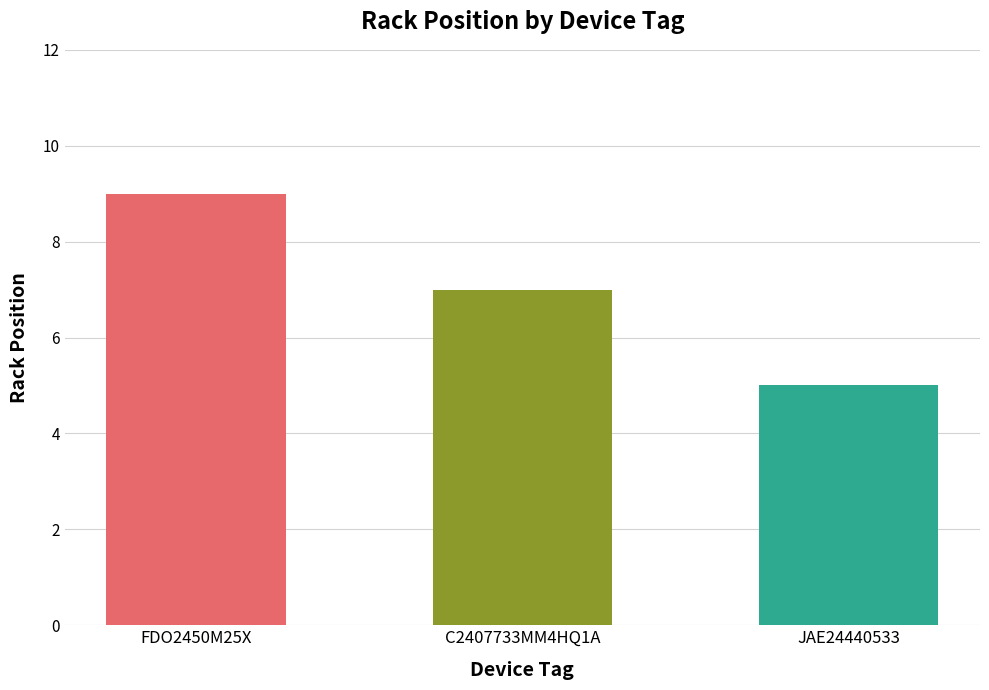

How many values are below 7?

1